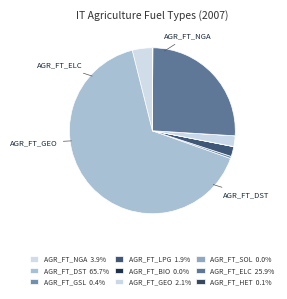

How many slices are in this pie chart?

9